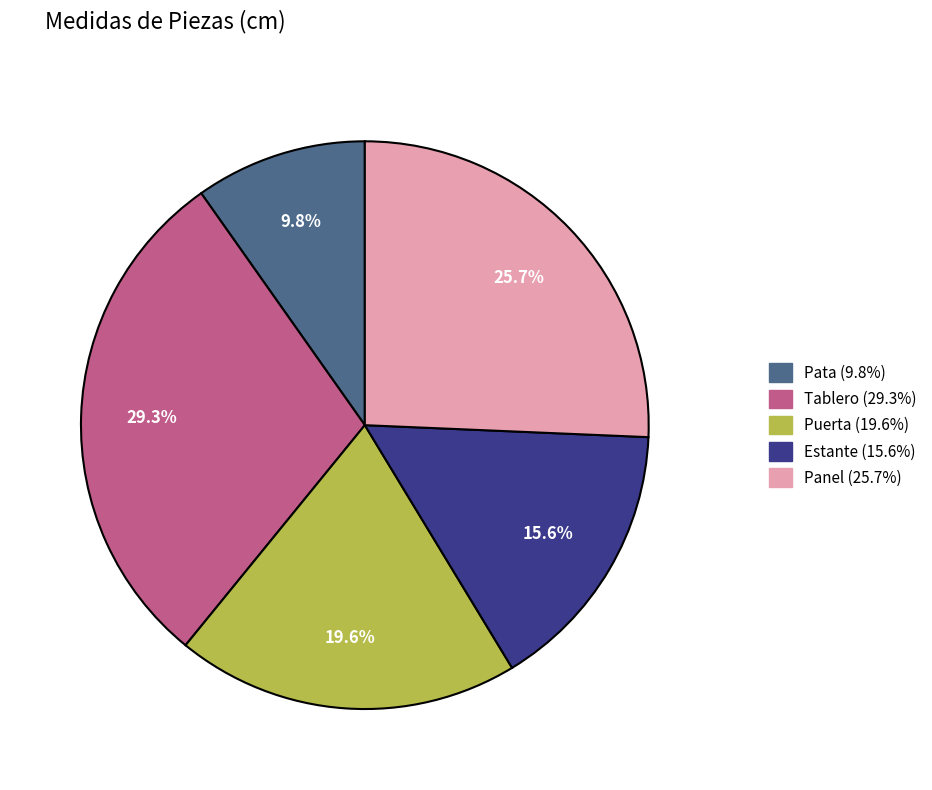

To the nearest percent, what is the difference between the largest and smallest slice percentages?

20%